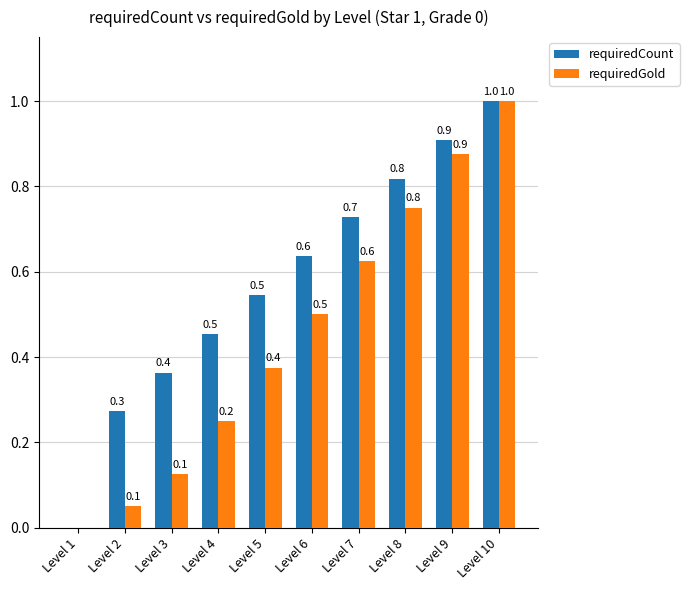

Which label corresponds to the largest value in the chart?

Level 10